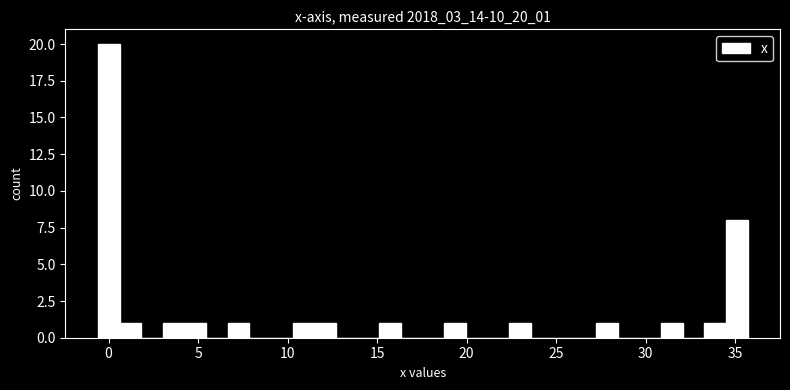

Around what value on the x-axis is the tallest bar? Give the approximate position of its centre, as read against the axis.

0.0